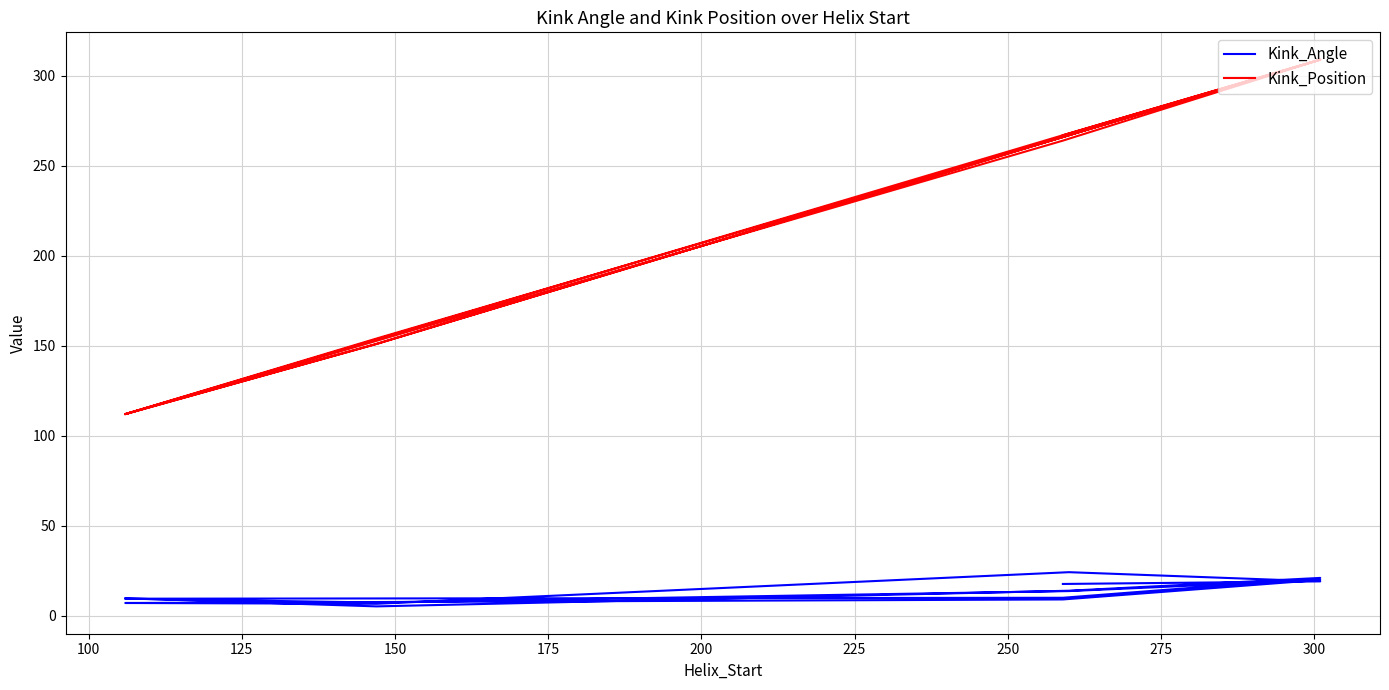

Is it true that Kink_Position equals 426.8 at 14?

False